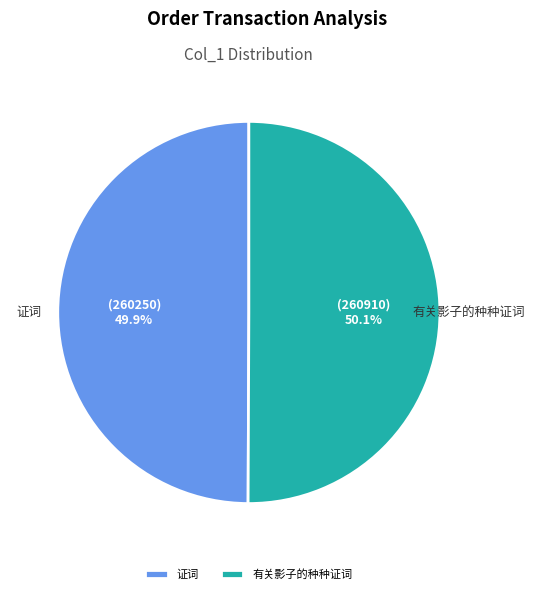

Is there a majority slice in this chart?

Yes